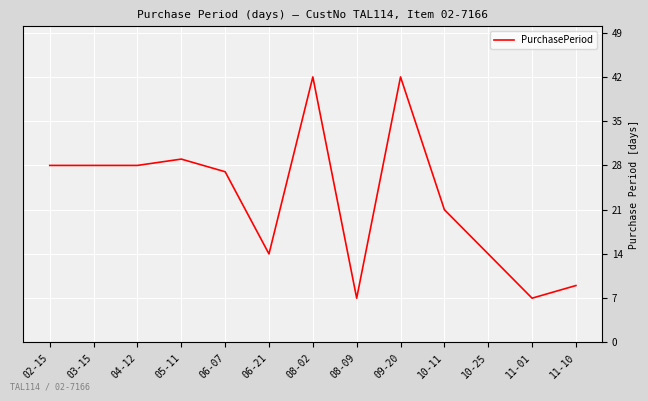

What is the difference between the maximum and minimum values?

35